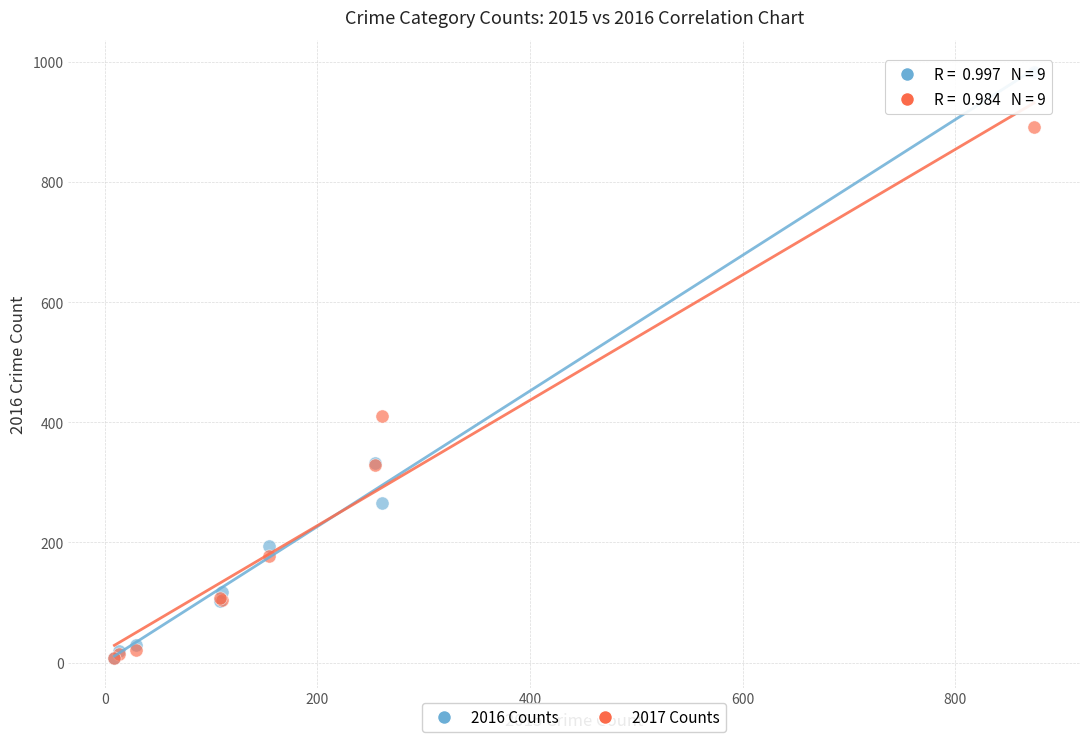

Which series has the widest spread of Y values?

2016 Counts